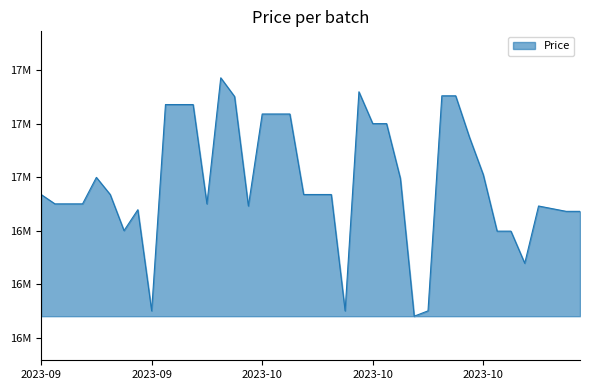

What is the label of the 39th point from the right?

2023-09-20